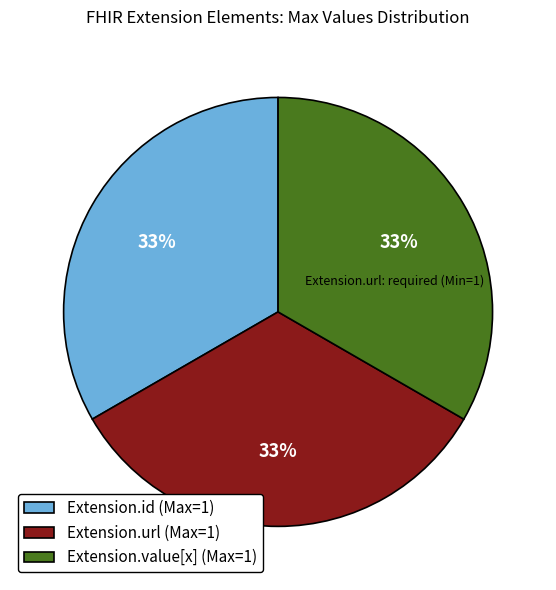

How many slices are in this pie chart?

3